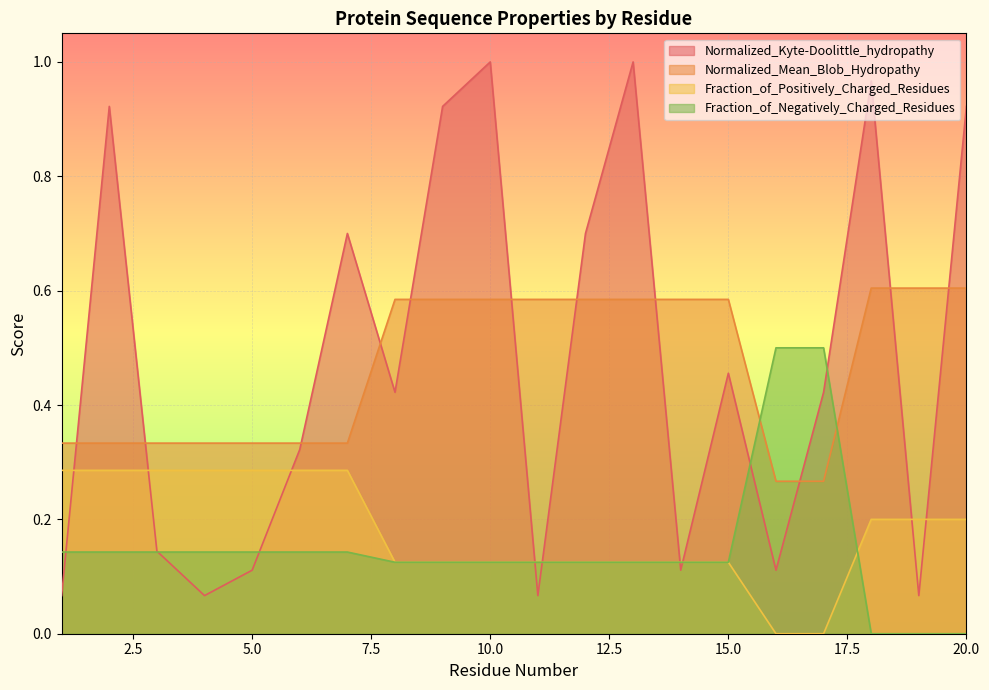

What is the sum of the Fraction_of_Positively_Charged_Residues values at 19 and 14?

0.3